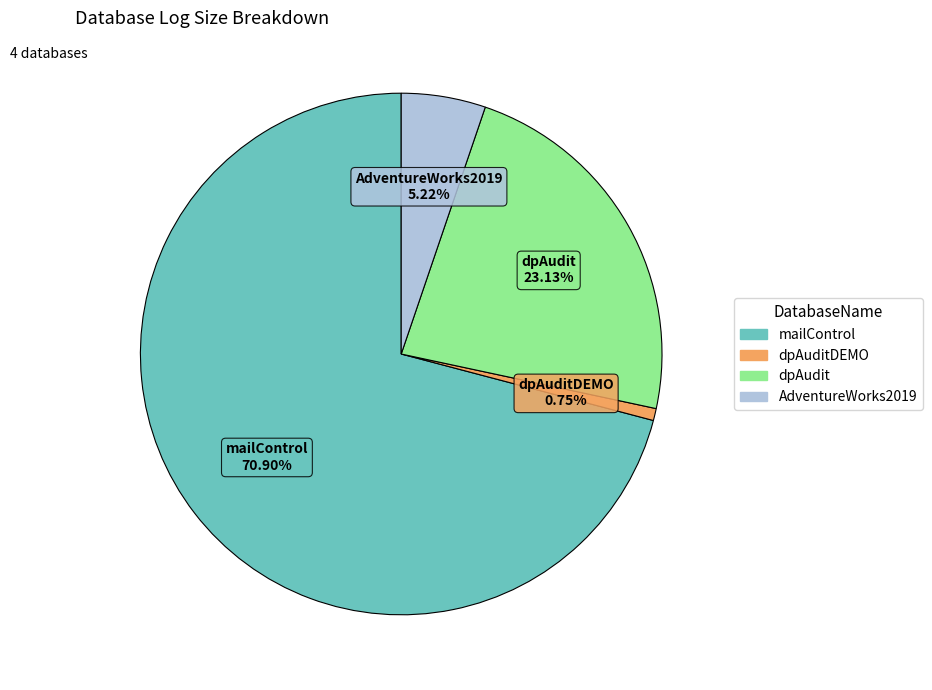

Is there a majority slice in this chart?

Yes